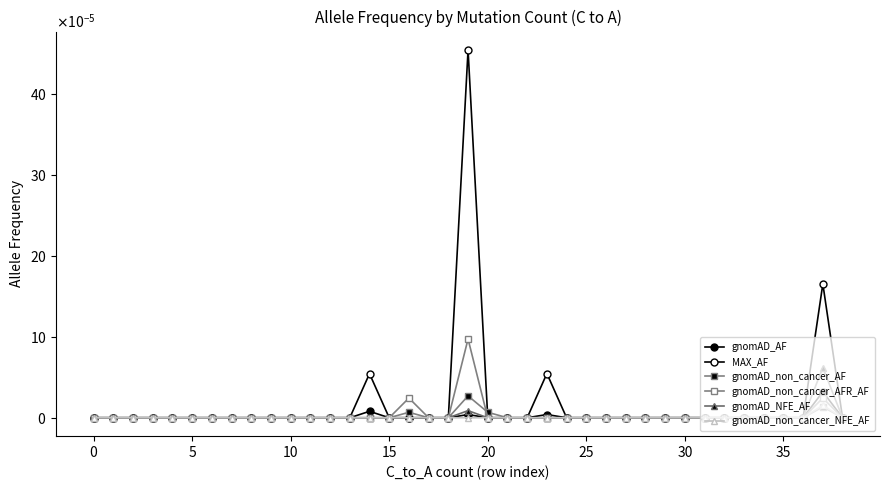

Does the chart have visible grid lines?

No